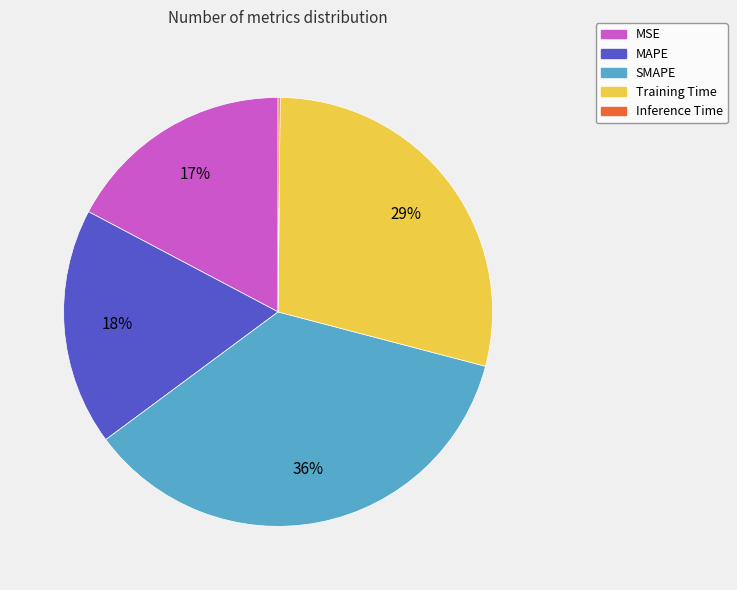

True or false: Training Time accounts for 15% of the total.

False